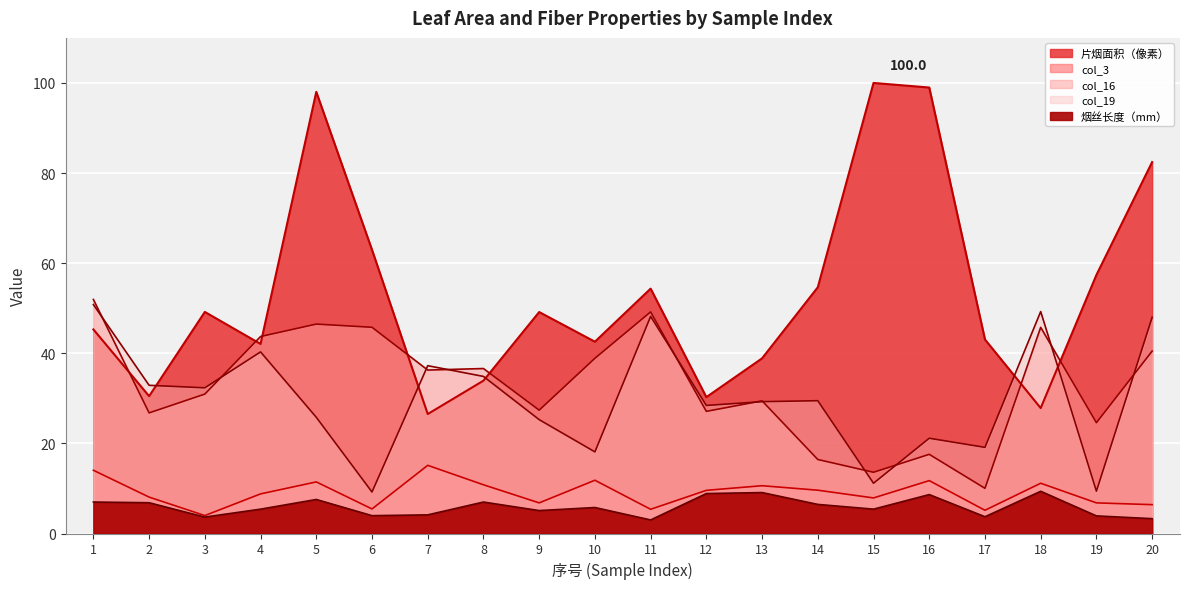

Between 9 and 10, which series saw the biggest shift?

col_16